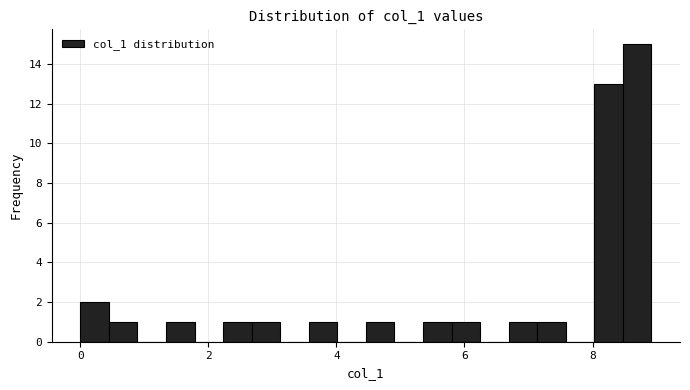

Read against the x-axis, roughly where is the centre of the tallest bar?

8.6